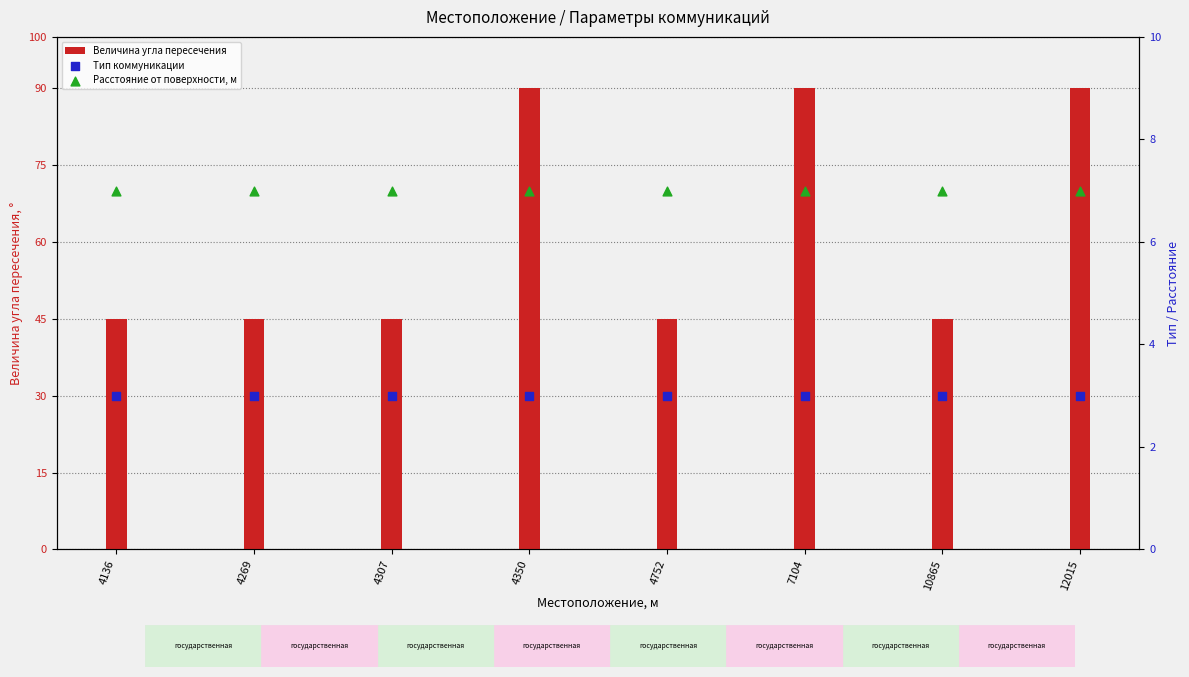

Which series contains the highest Y value?

Величина угла пересечения